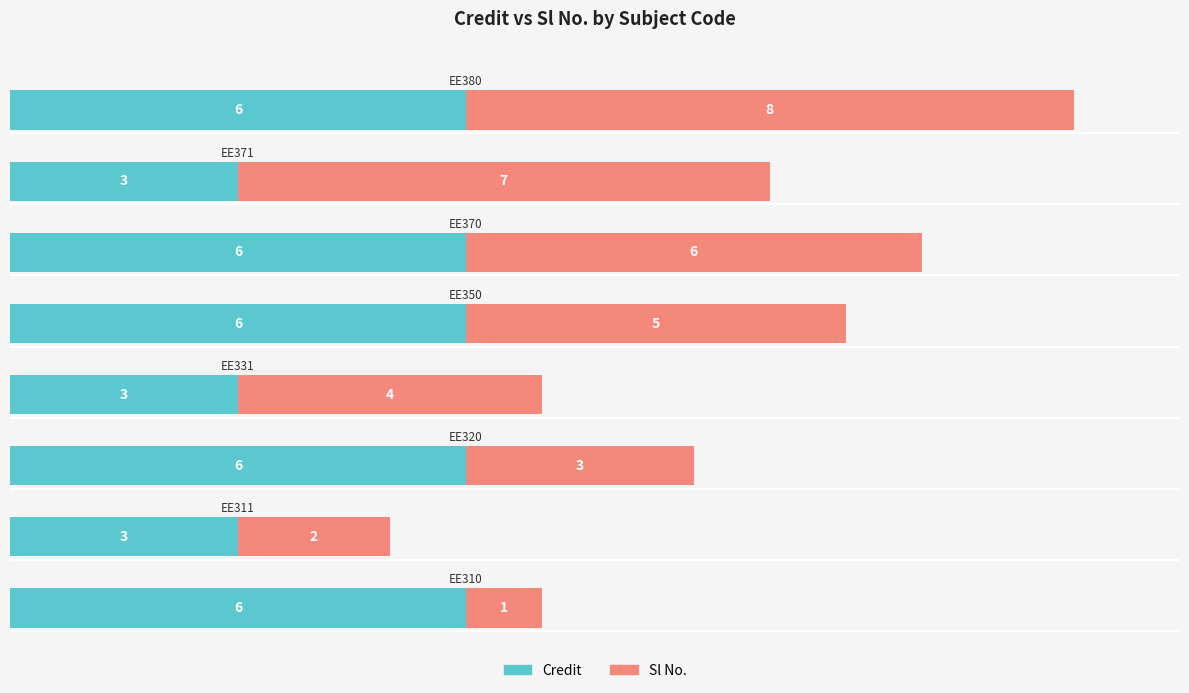

What is the highest value of the Credit series?

6